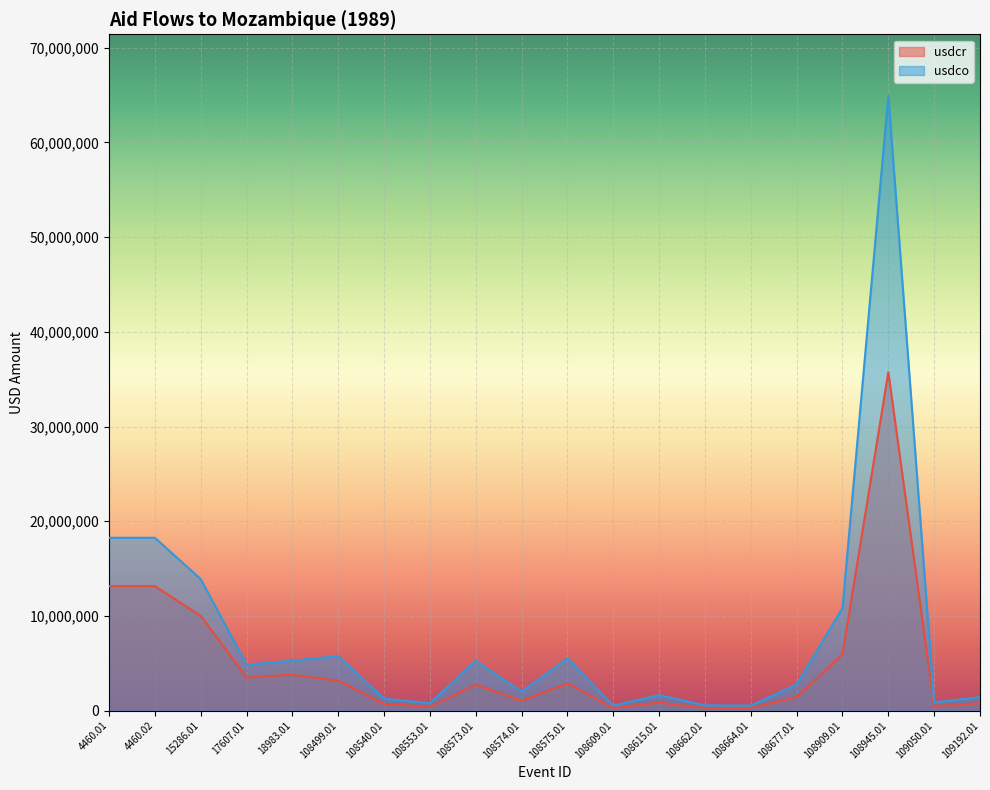

True or false: usdcr has a value of 2279086 at 108677.01.

False